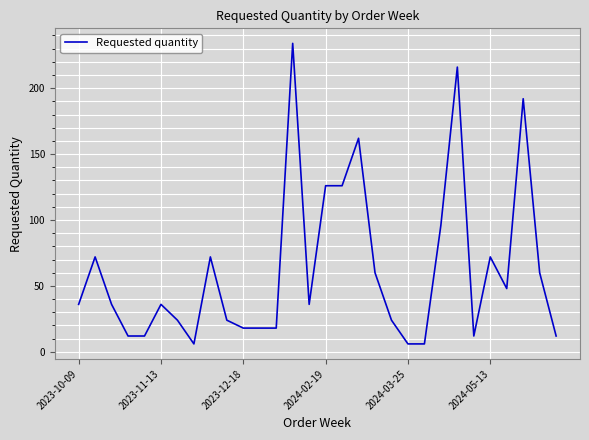

What is the minimum value shown in the chart?

6